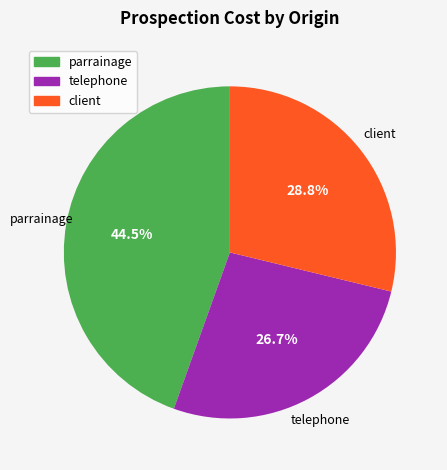

Which has a higher value, parrainage or telephone?

parrainage